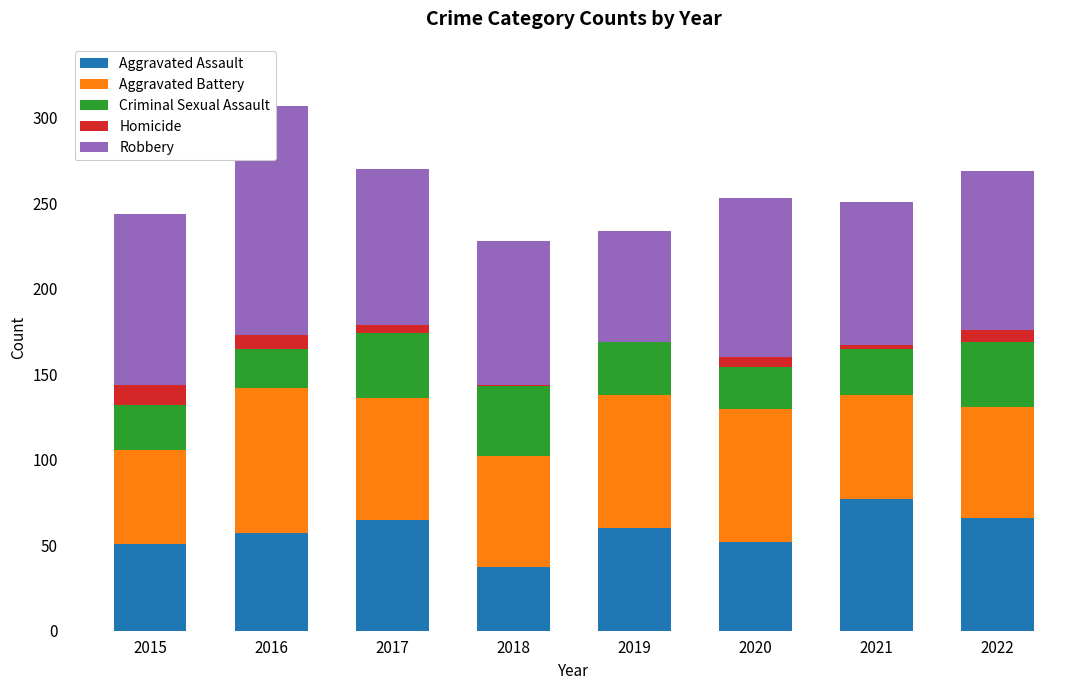

Which series has the widest spread of values?

Robbery